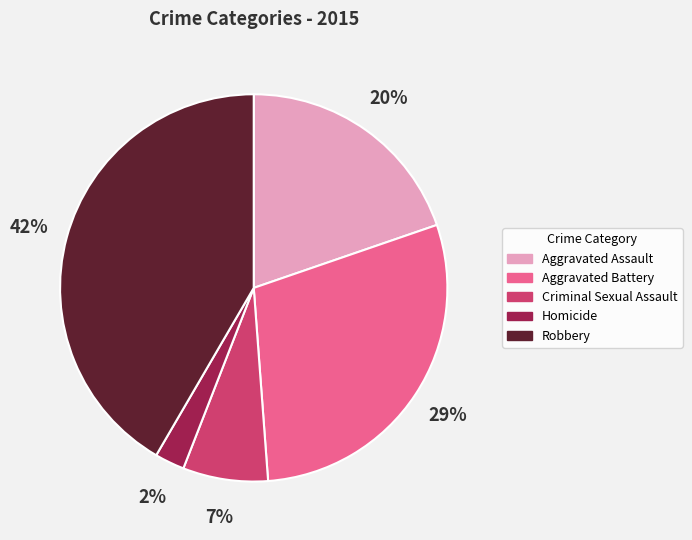

To the nearest percent, what is the combined percentage of Criminal Sexual Assault and Aggravated Battery?

36%